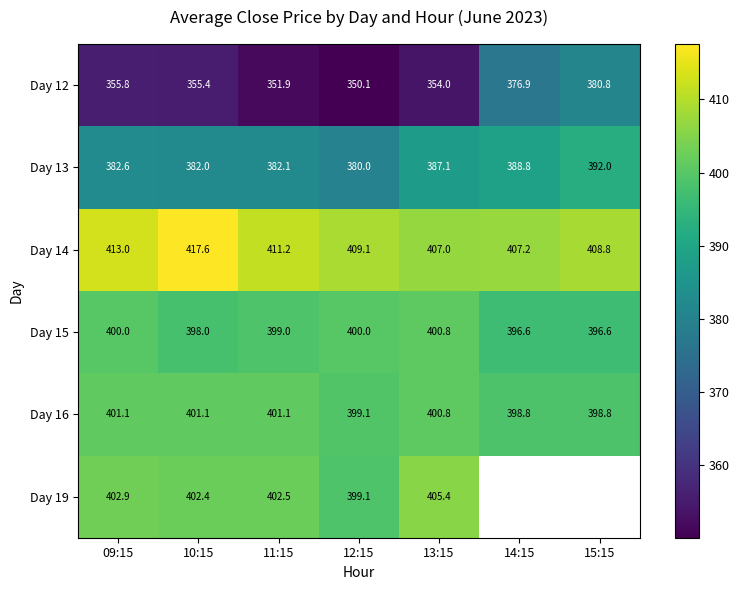

What is the total value across all series at 10:15?

2356.5